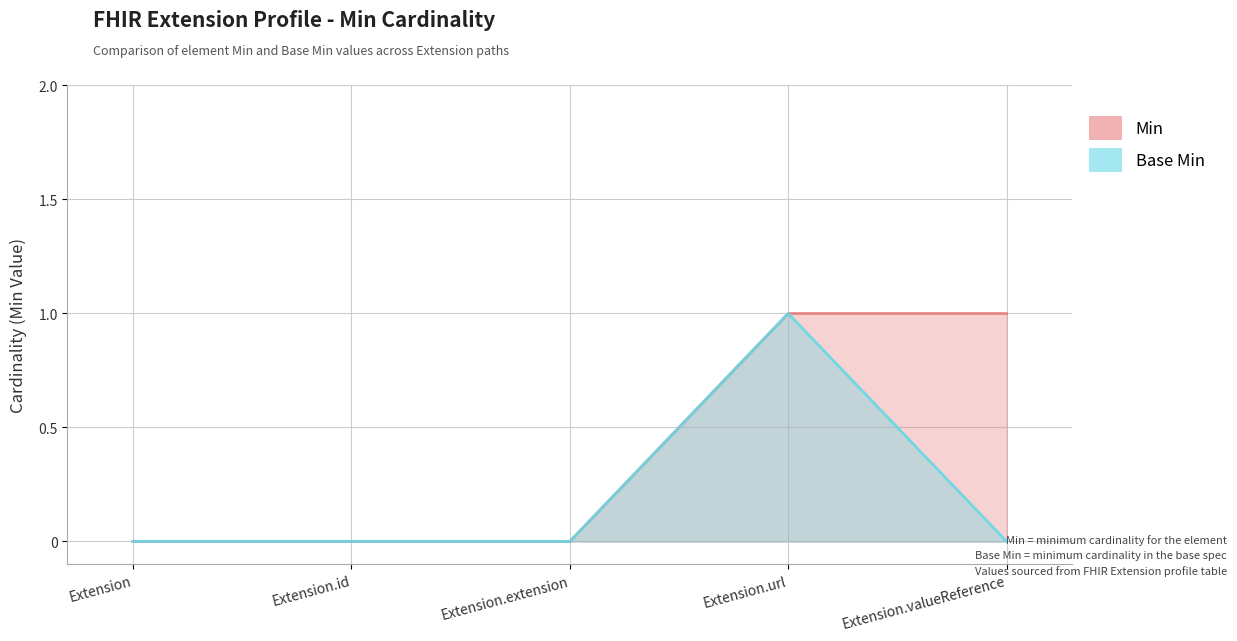

Where is Base Min nearest to the value 0?

Extension